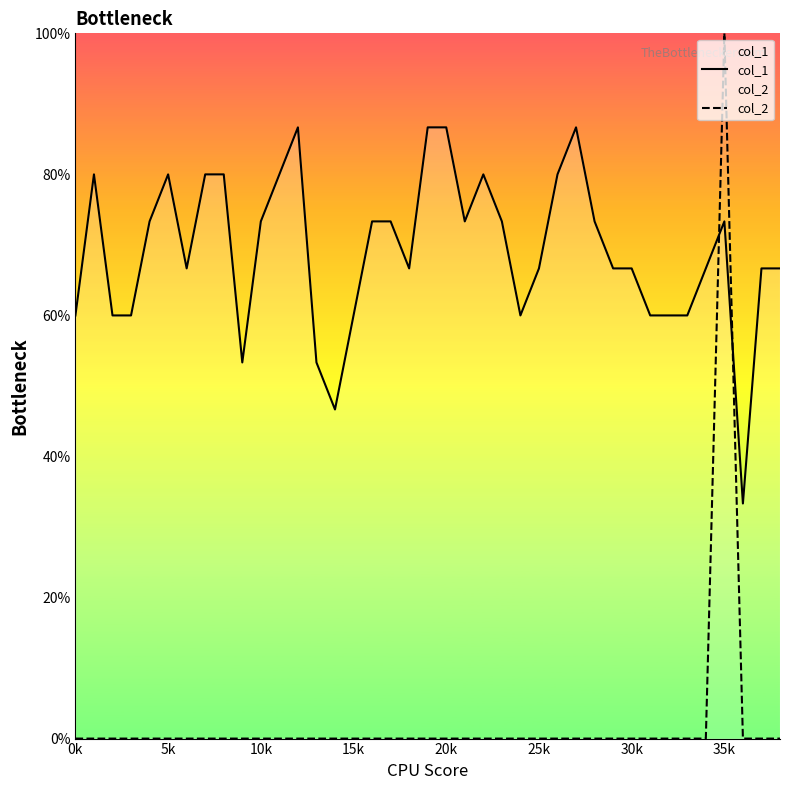

What is the spread (max minus min) of values at 0k?

0.6